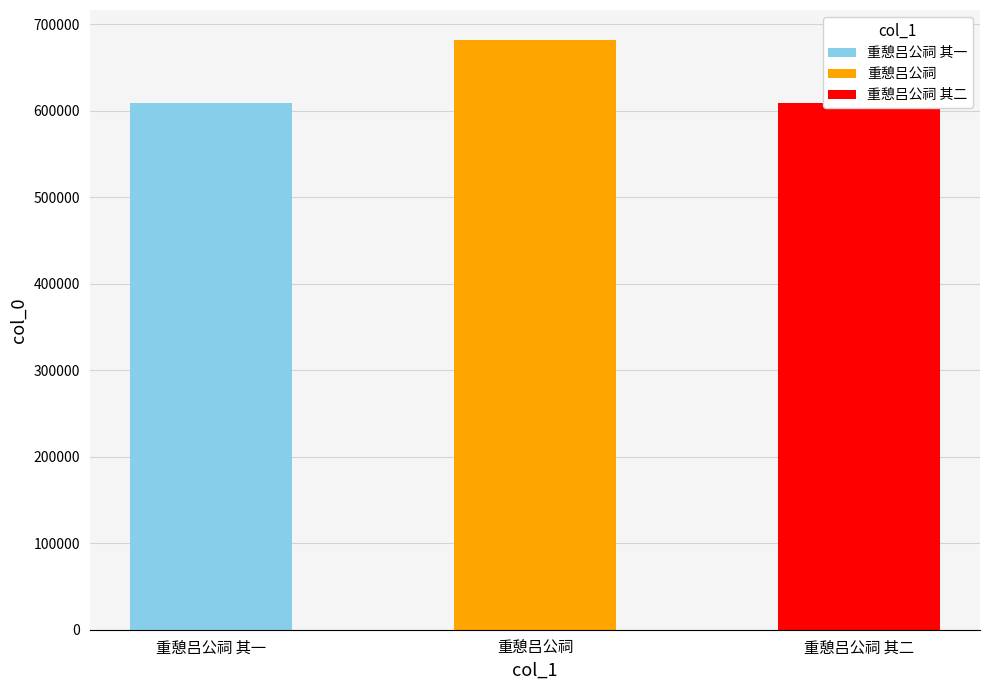

Reading right to left, transcribe all the data shown in this chart.

重憩吕公祠 其二=608866	重憩吕公祠=682444	重憩吕公祠 其一=608865